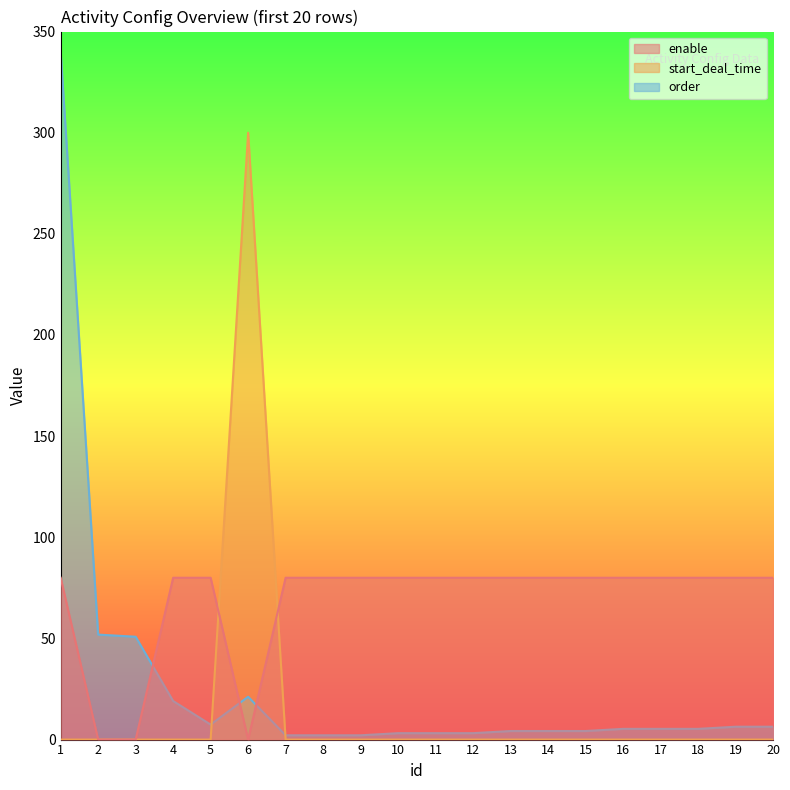

How many lines are shown in the chart?

3